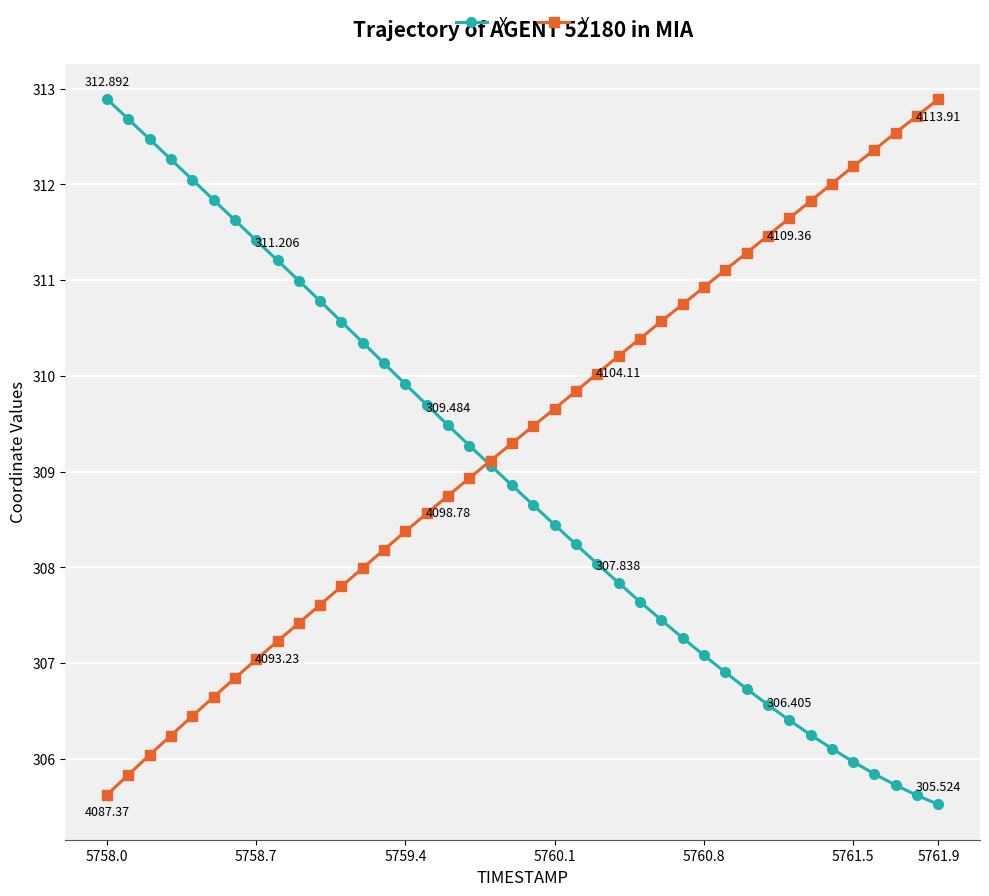

How many lines are shown in the chart?

2